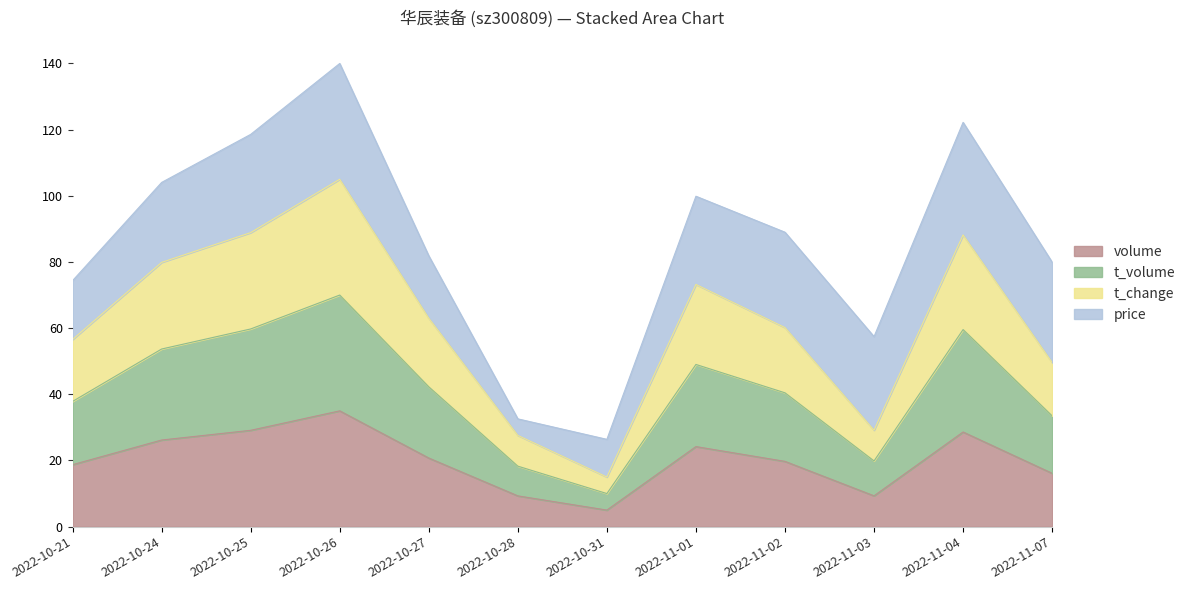

What is the average value of the t_change series?

20.2